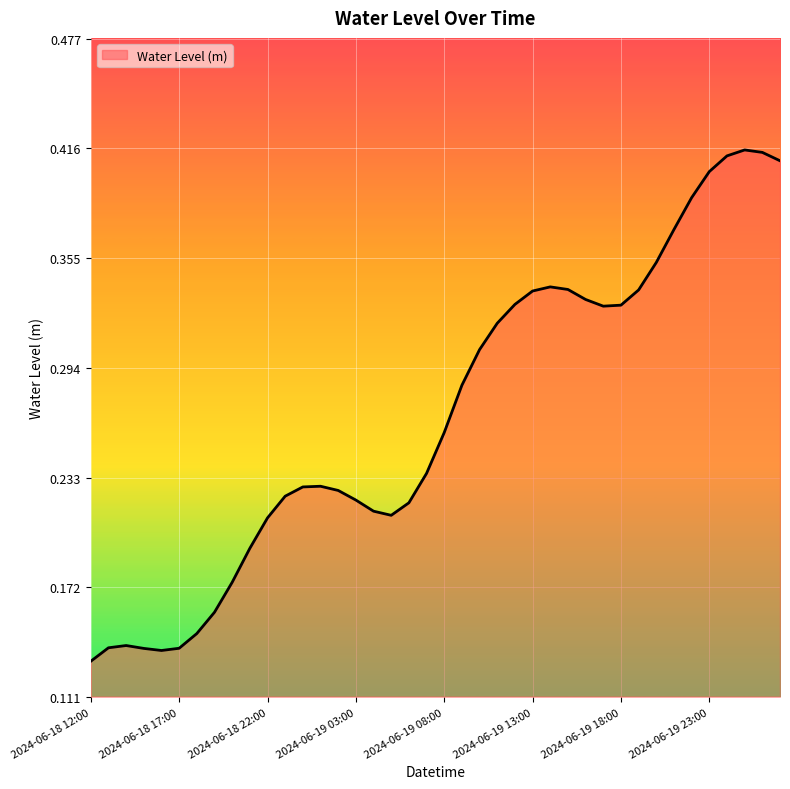

Where is the first local minimum?

2024-06-18 16:00